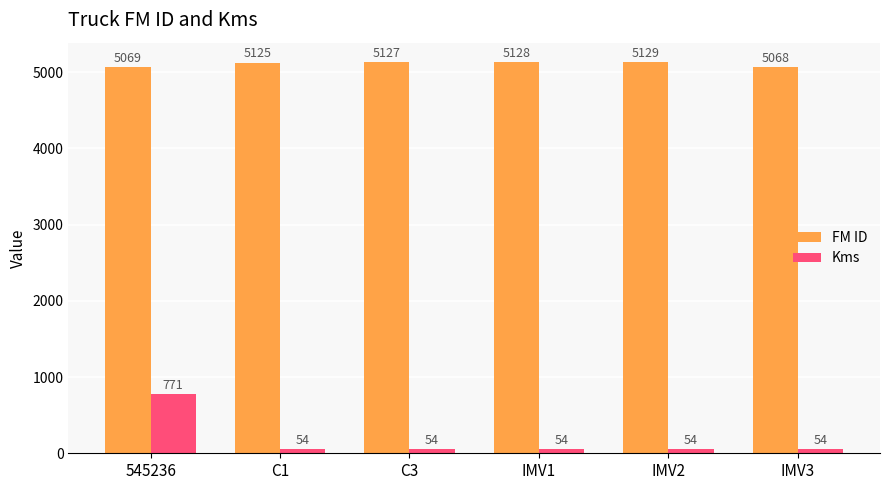

What is the value of the Kms bar at the 5th from the left?

54